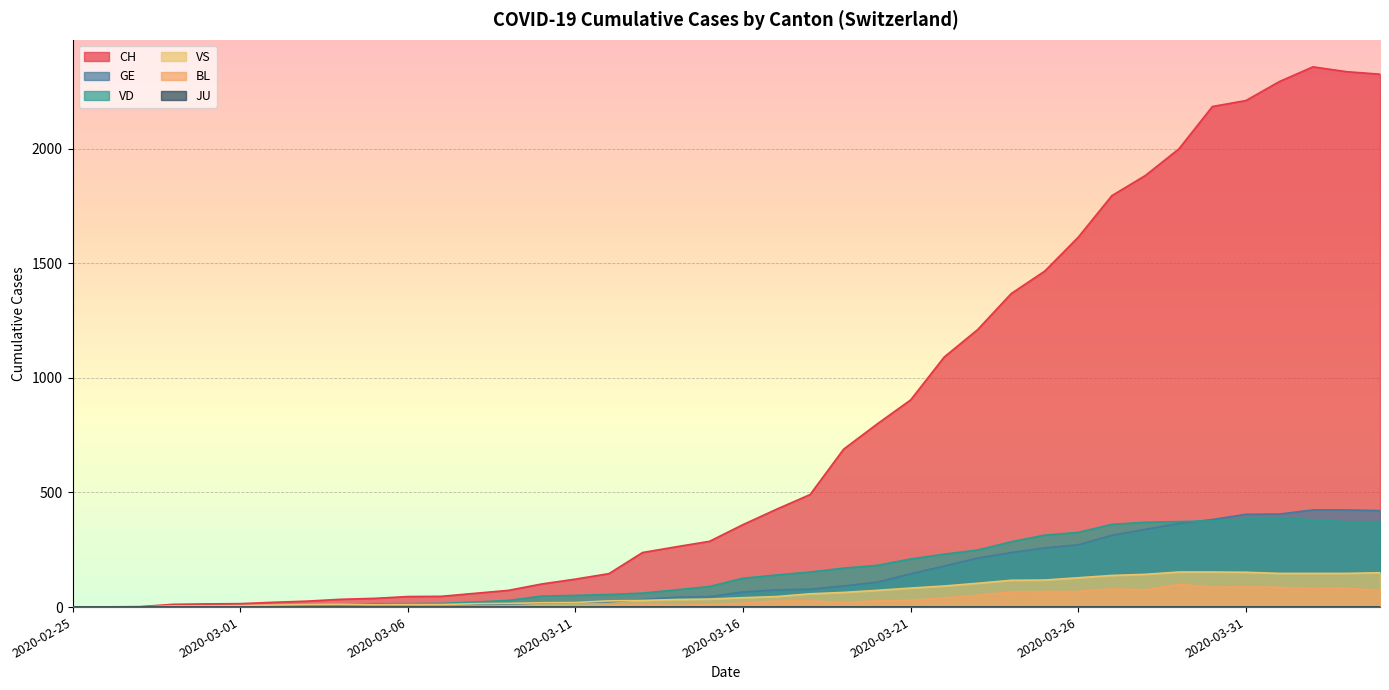

Which series has the largest range (max minus min)?

CH